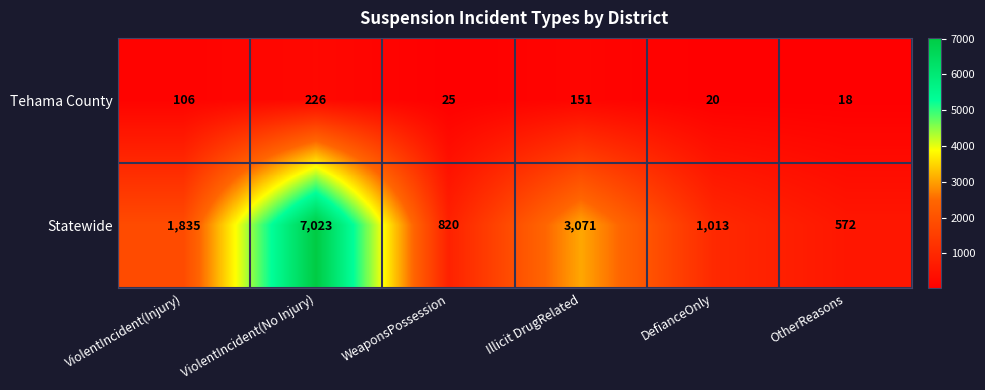

How many data points does each series have?

6